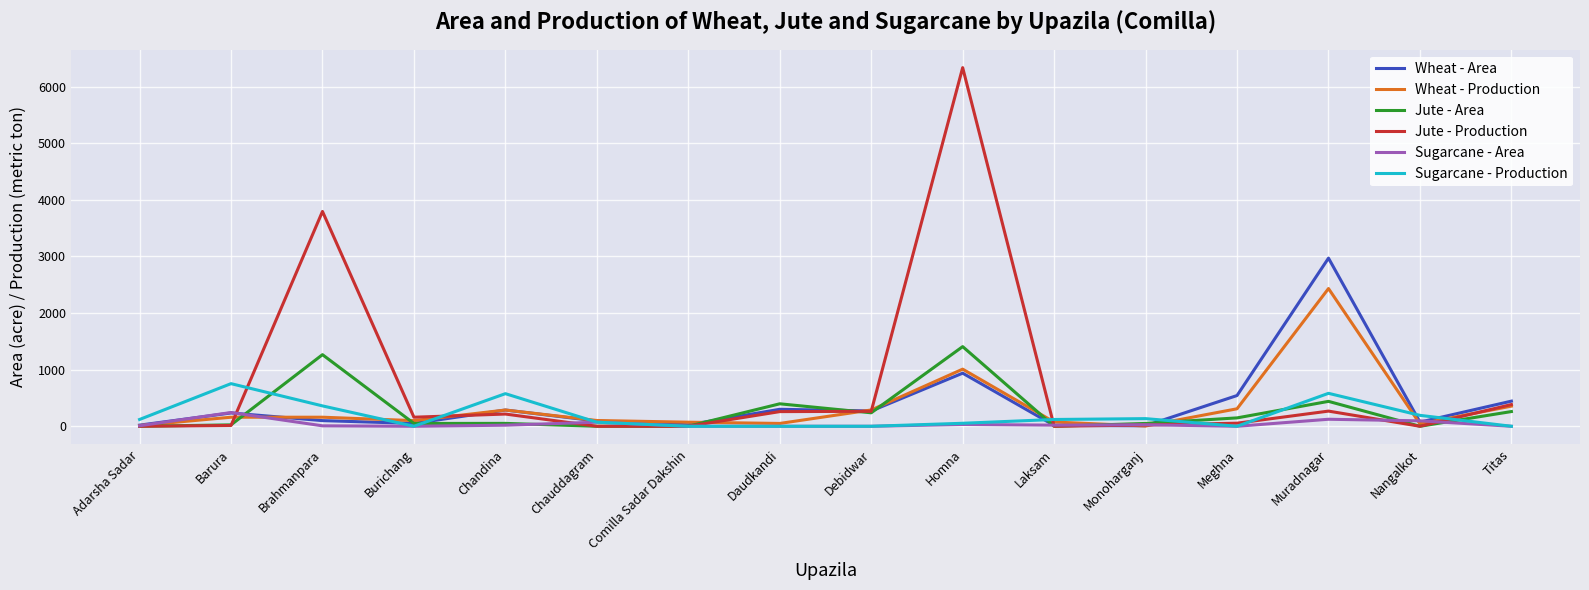

Which series has the widest spread of values?

Jute - Production